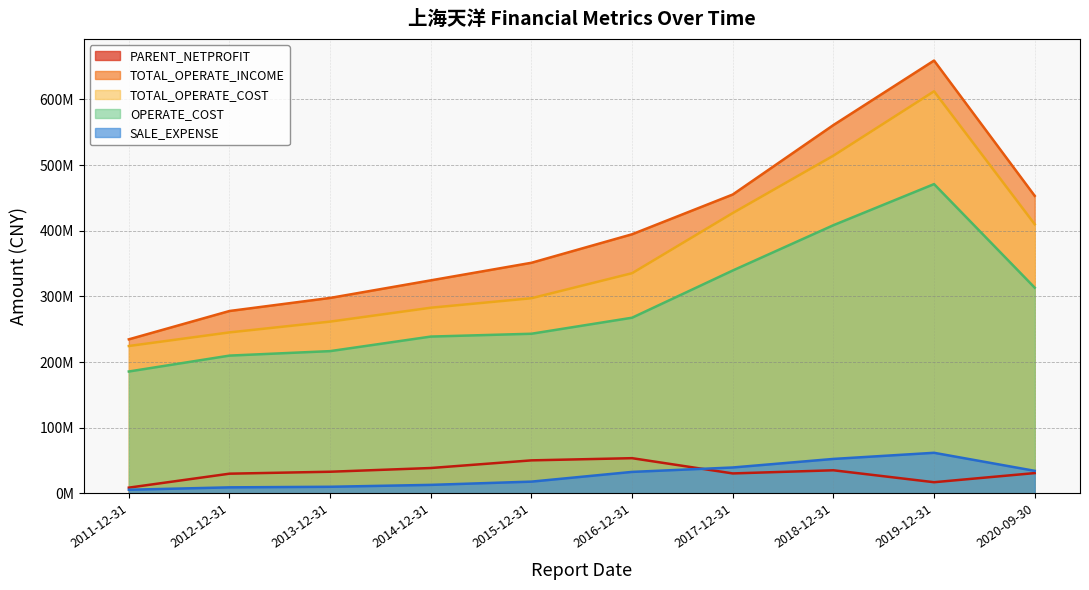

Between 2014-12-31 and 2015-12-31, which series saw the biggest shift?

TOTAL_OPERATE_INCOME